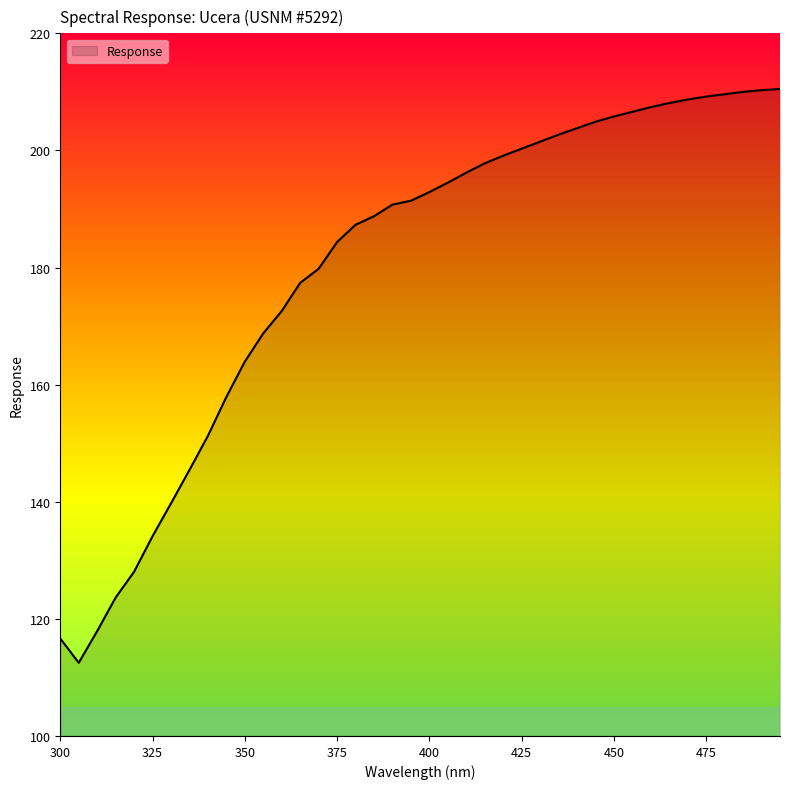

What is the greatest value displayed?

210.5